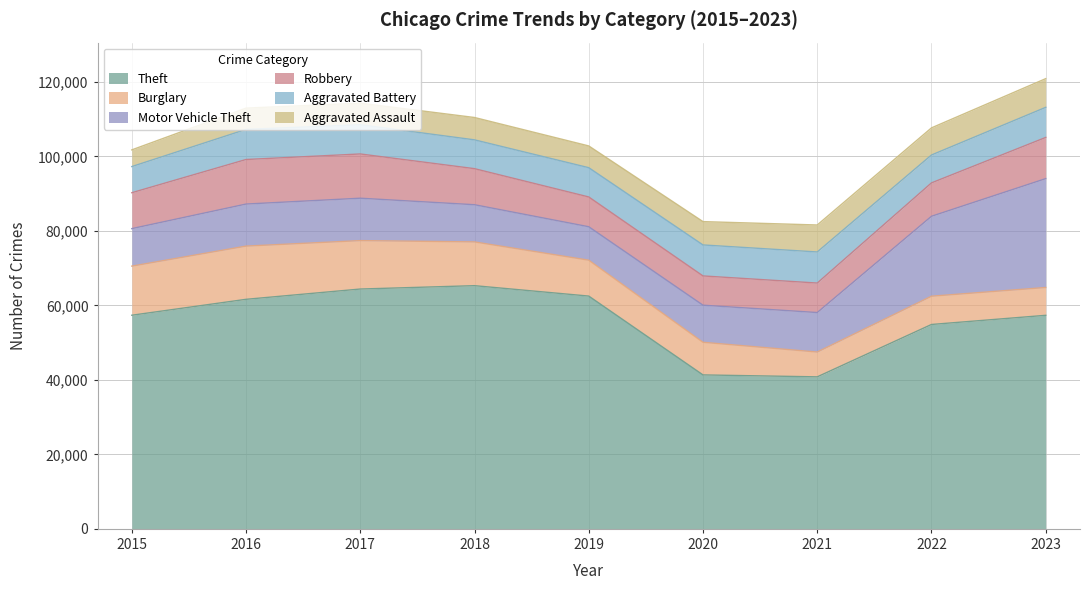

Does the chart display data point markers on the line(s)?

No